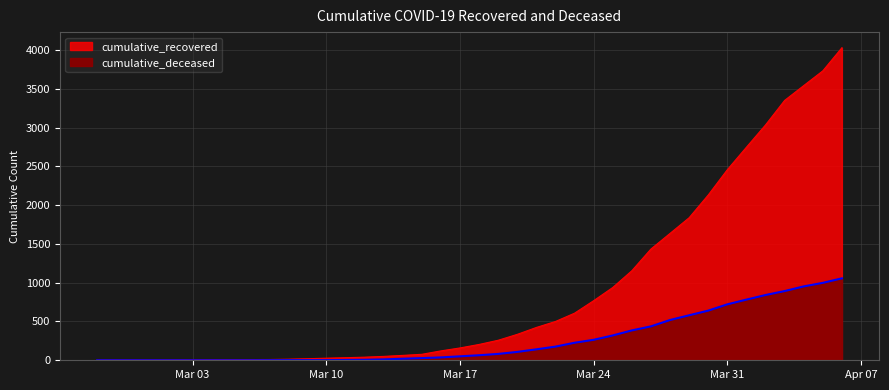

True or false: cumulative_recovered and cumulative_deceased cross at least once.

False